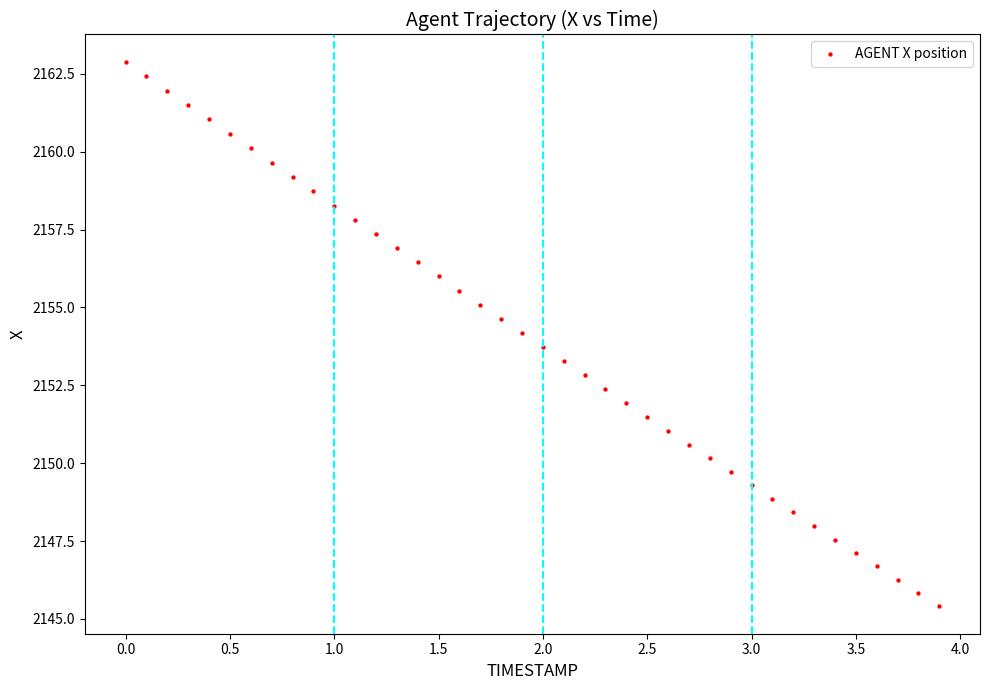

What is the range of Y values (max minus min)?

17.5